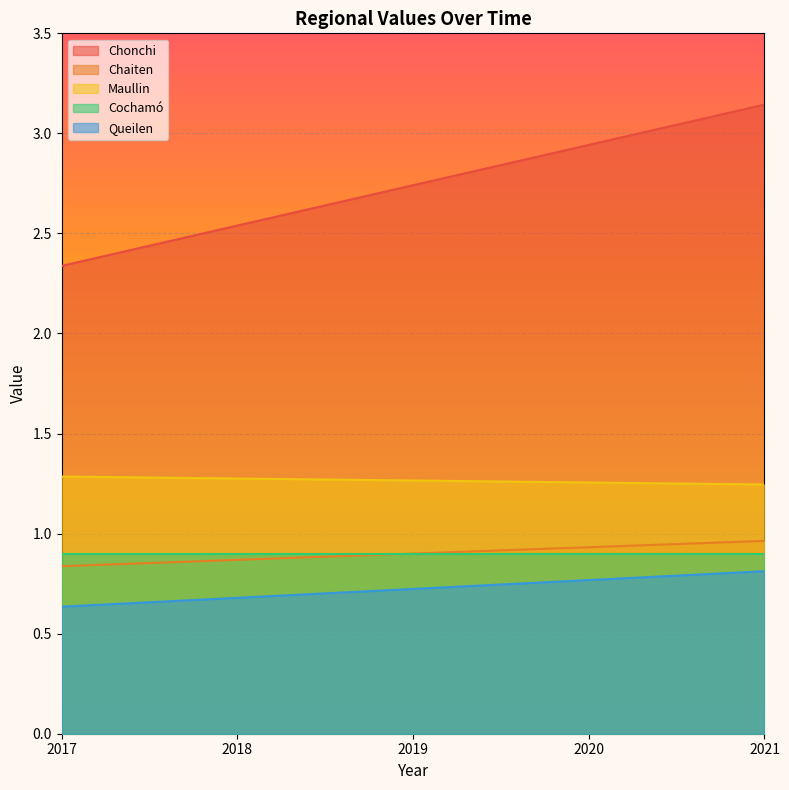

True or false: Chaiten and Maullin intersect in this chart.

False